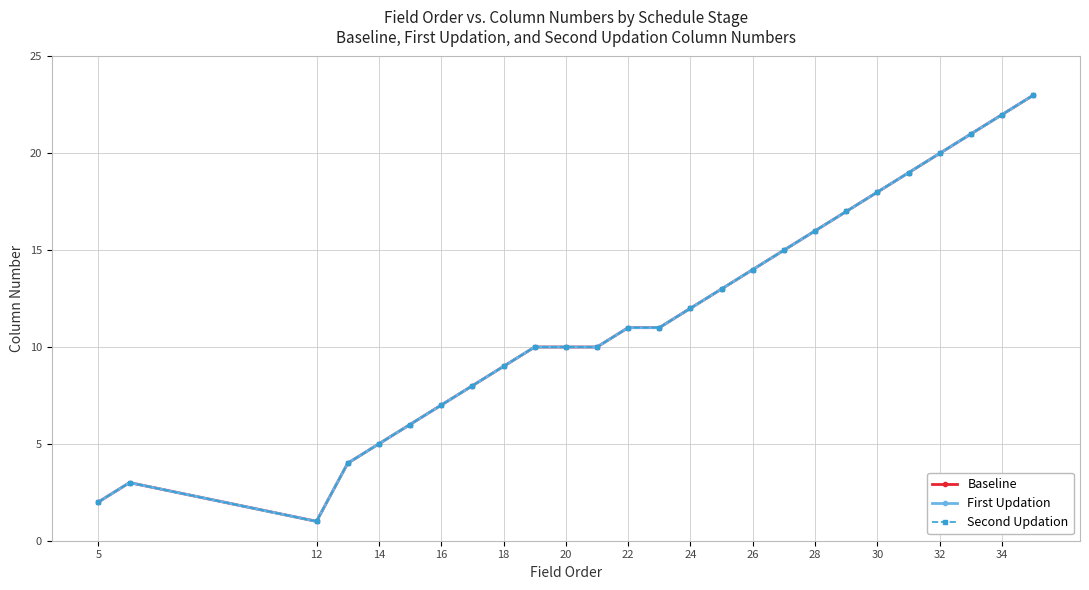

What is the difference between the maximum and second lowest values in the First Updation series?

21